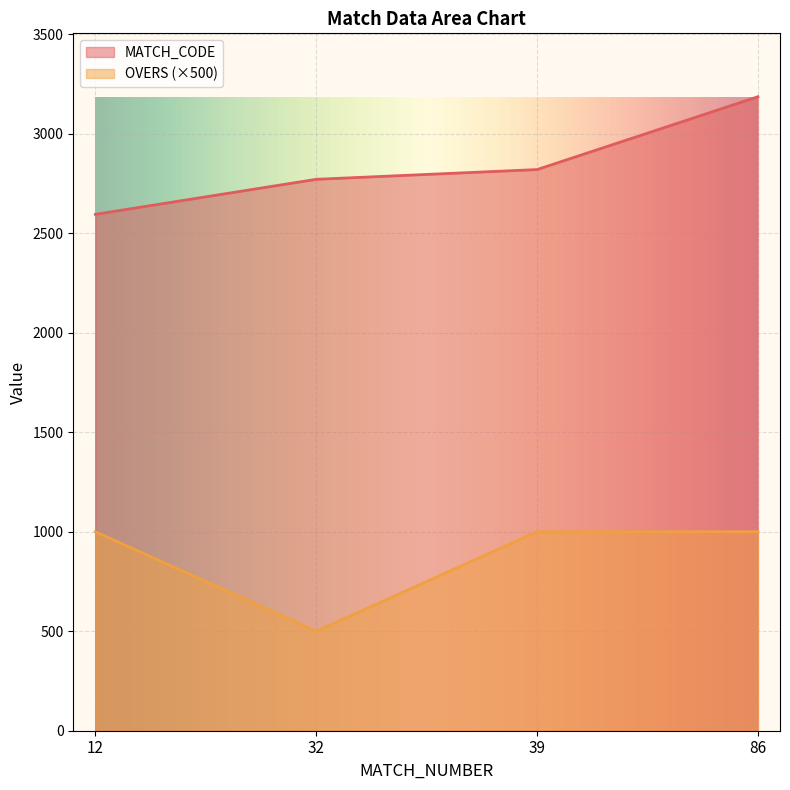

The MATCH_CODE series shows 2820 at 39. True or false?

True